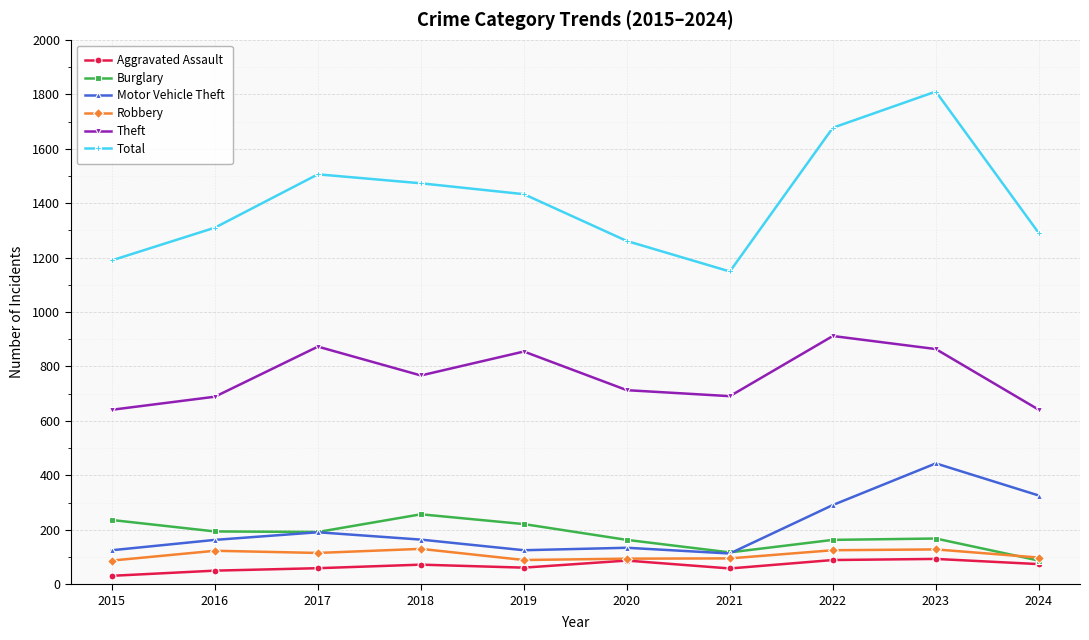

What are all the series names shown in the legend?

Aggravated Assault, Burglary, Motor Vehicle Theft, Robbery, Theft, Total